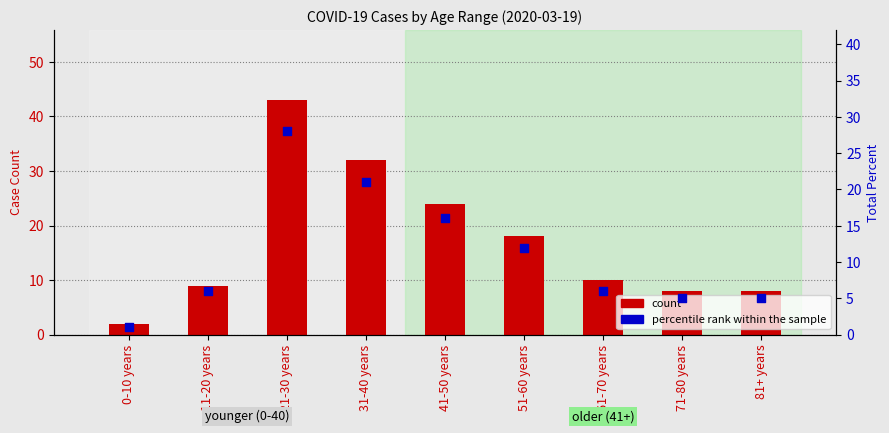

Which series contains the highest Y value?

count